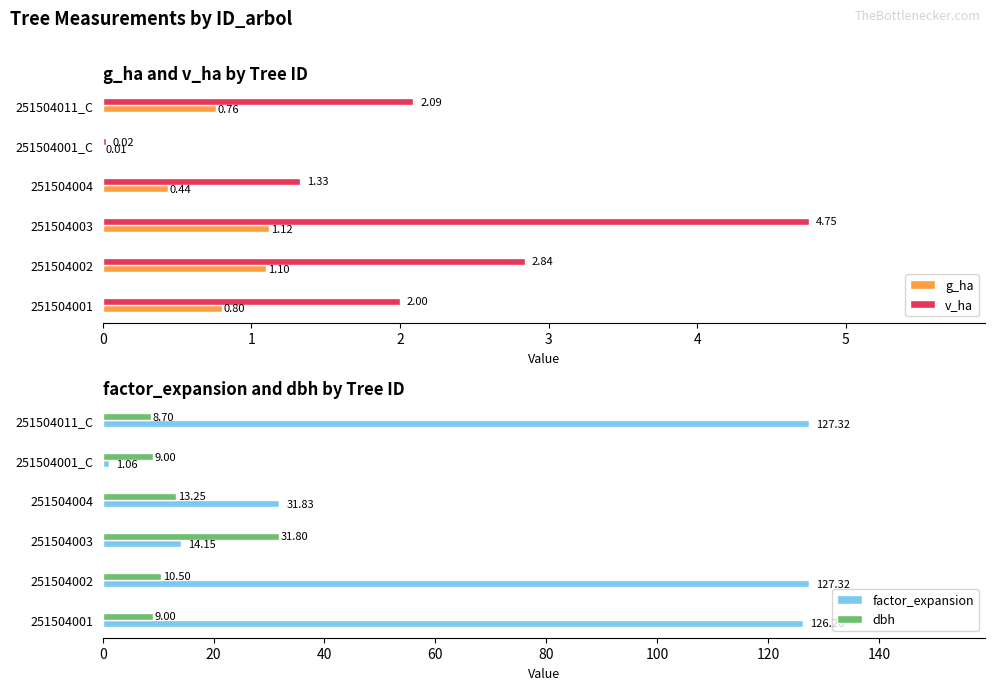

What is the sum of all factor_expansion values?

427.9